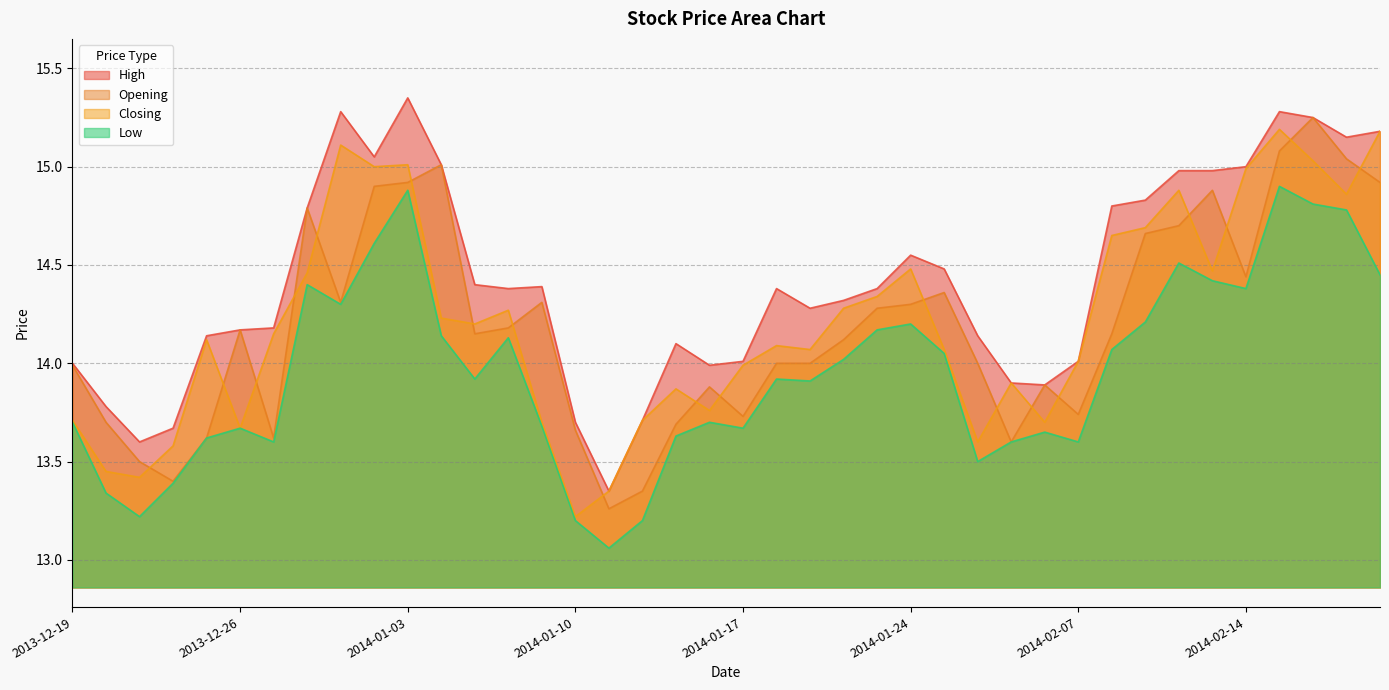

At which category does Closing reach its first local peak?

2013-12-25